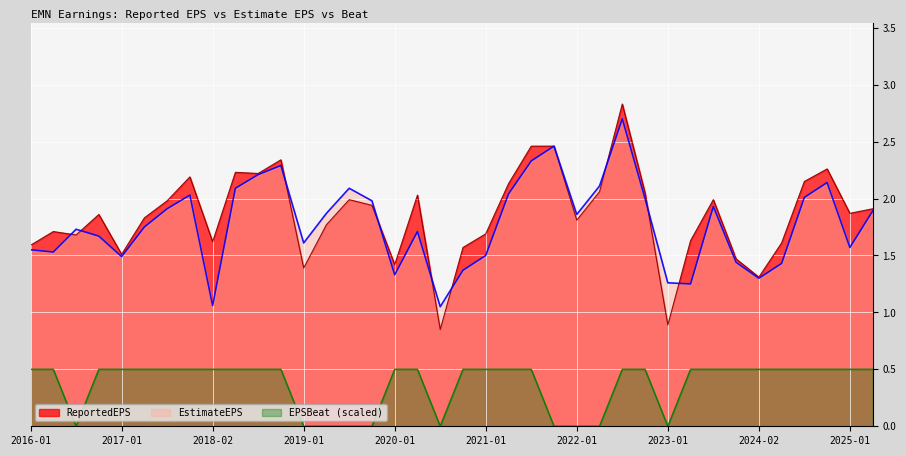

Which category has the lowest value in the ReportedEPS series?

2020-08-03